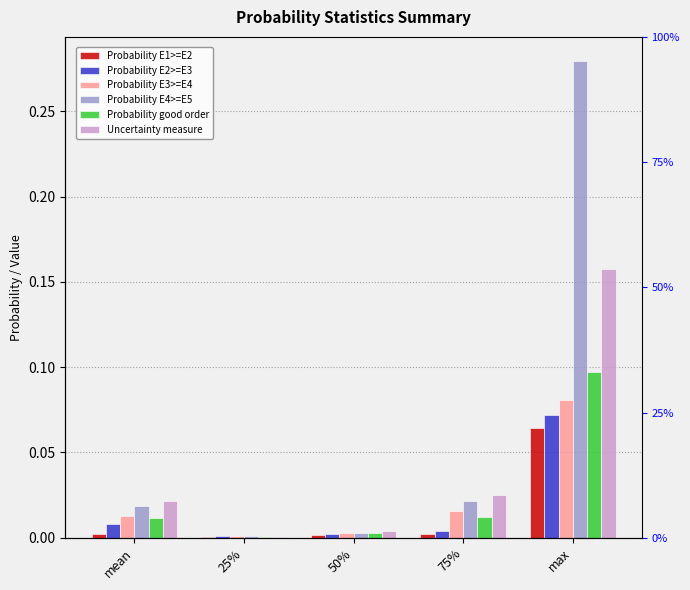

What is the label of the 2nd bar from the left?

25%